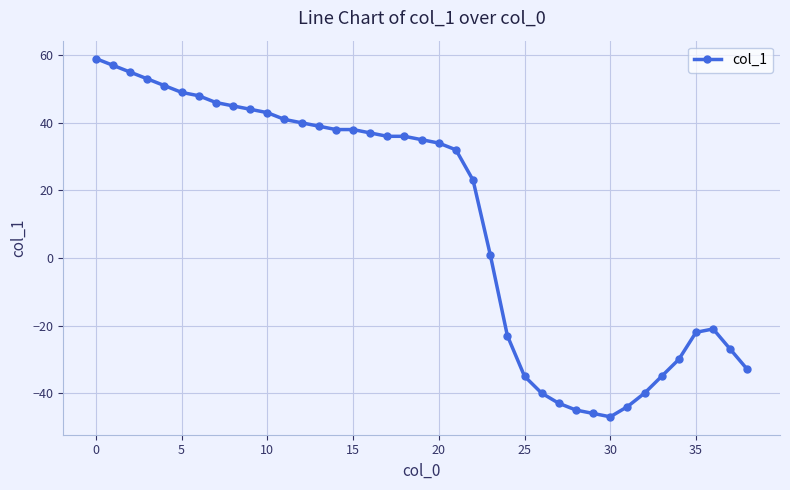

Reading left to right, list all the values displayed in this chart.

59	57	55	53	51	49	48	46	45	44	43	41	40	39	38	38	37	36	36	35	34	32	23	1	-23	-35	-40	-43	-45	-46	-47	-44	-40	-35	-30	-22	-21	-27	-33